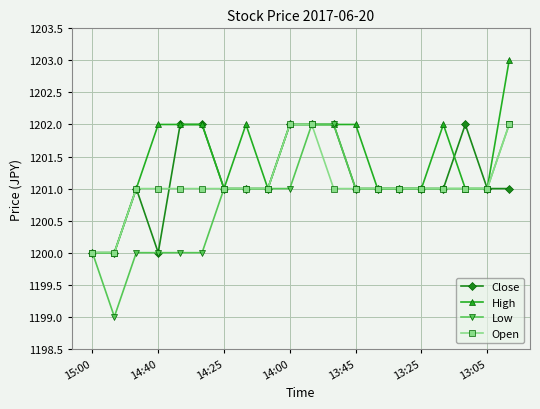

True or false: High and Close intersect in this chart.

True